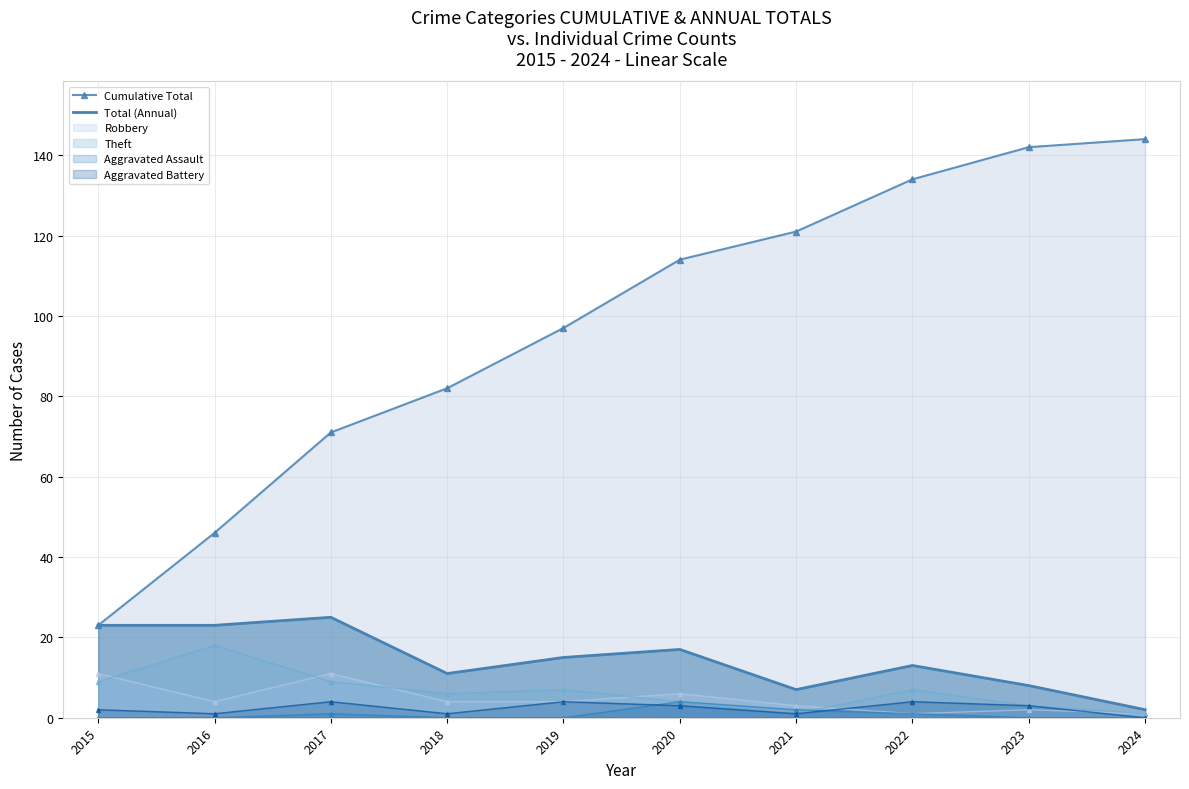

What is the difference between the maximum and minimum values in the Aggravated Assault line series?

4